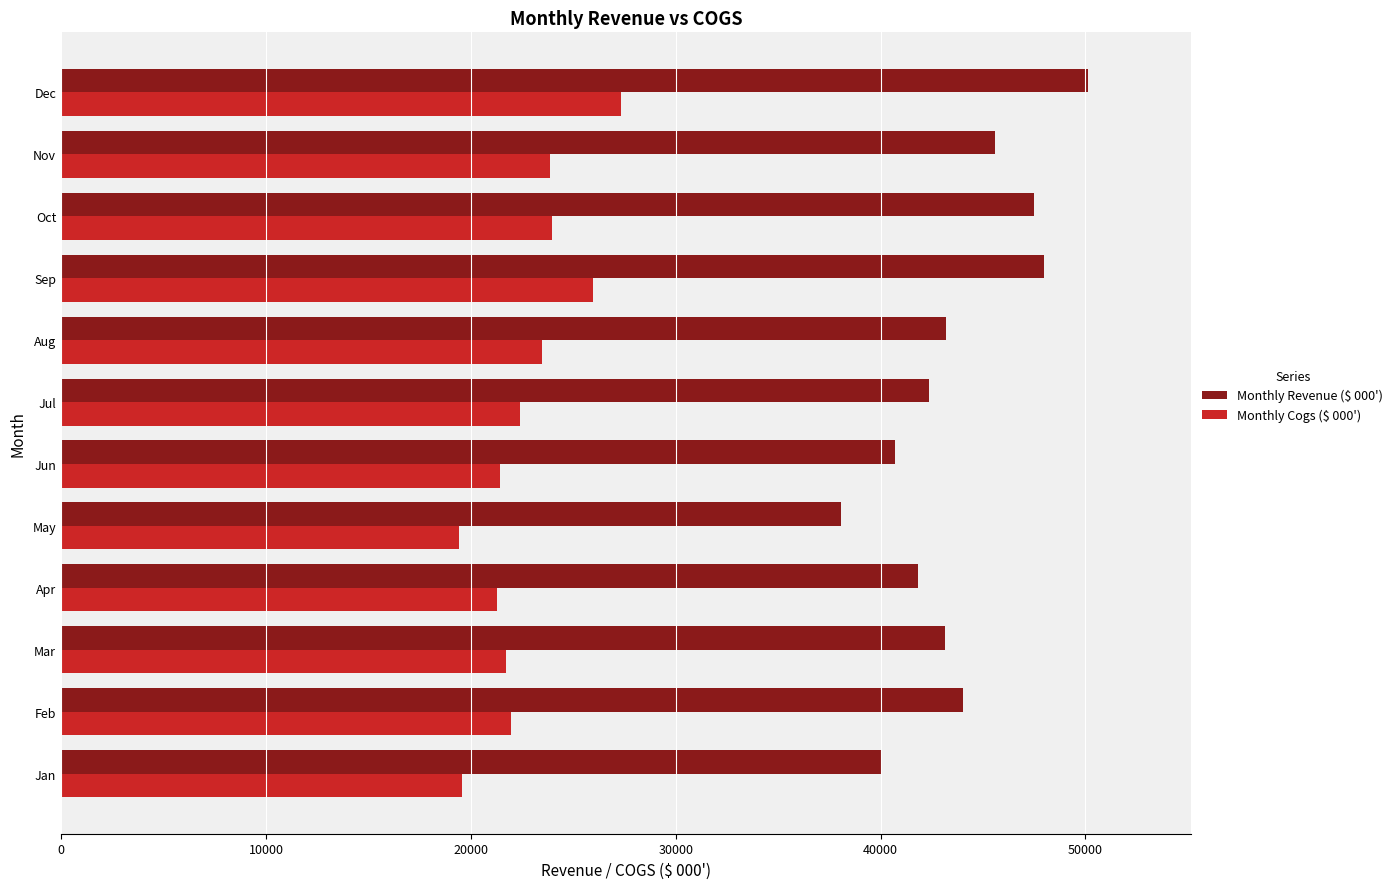

What is the total value across all series at Apr?

63104.5